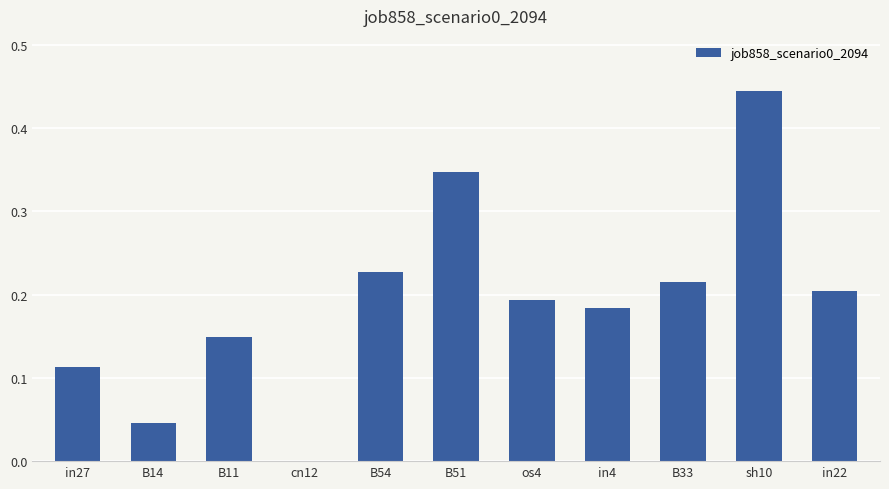

How many data points are above 0?

10